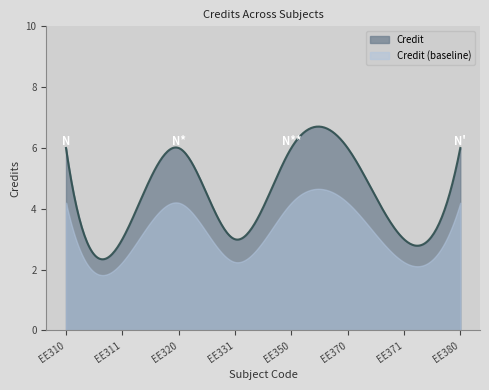

What is the smallest value displayed?

1.8